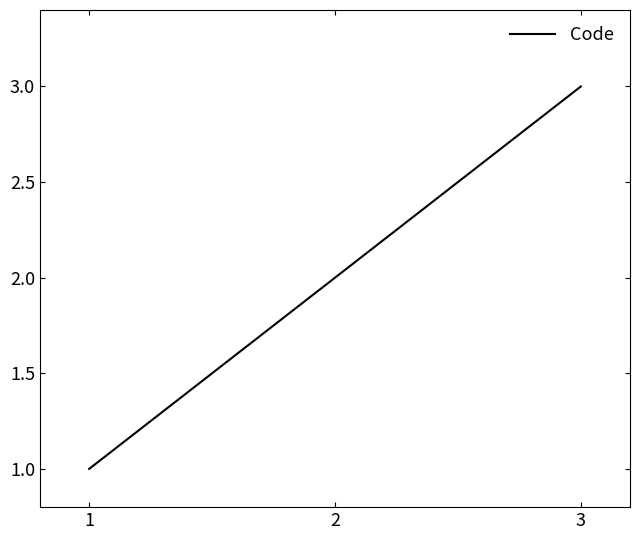

List the labels in order of value, smallest first.

1, 2, 3